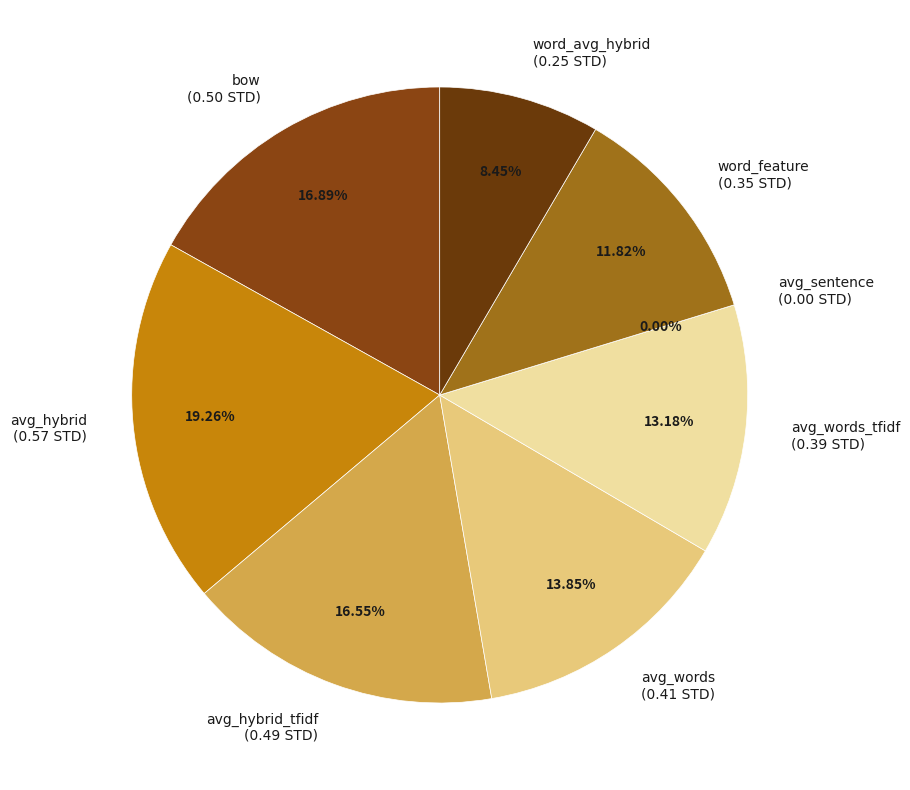

What is the largest slice in the pie chart?

avg_hybrid